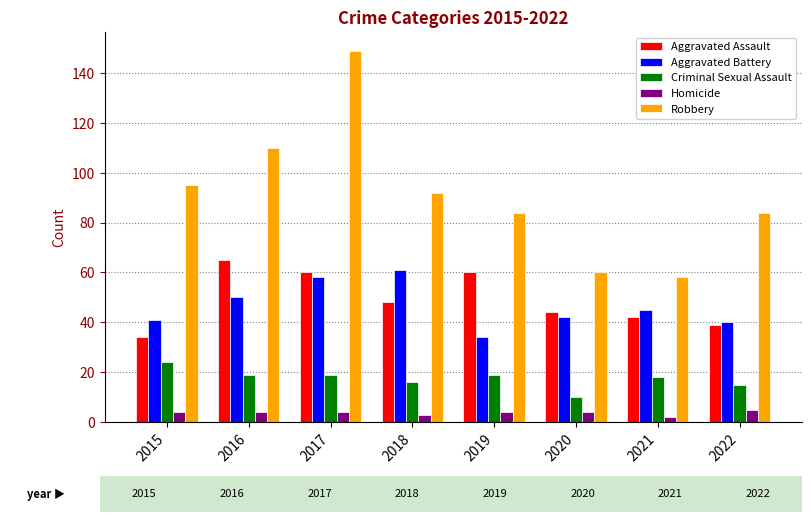

Which series has the largest total across all categories?

Robbery